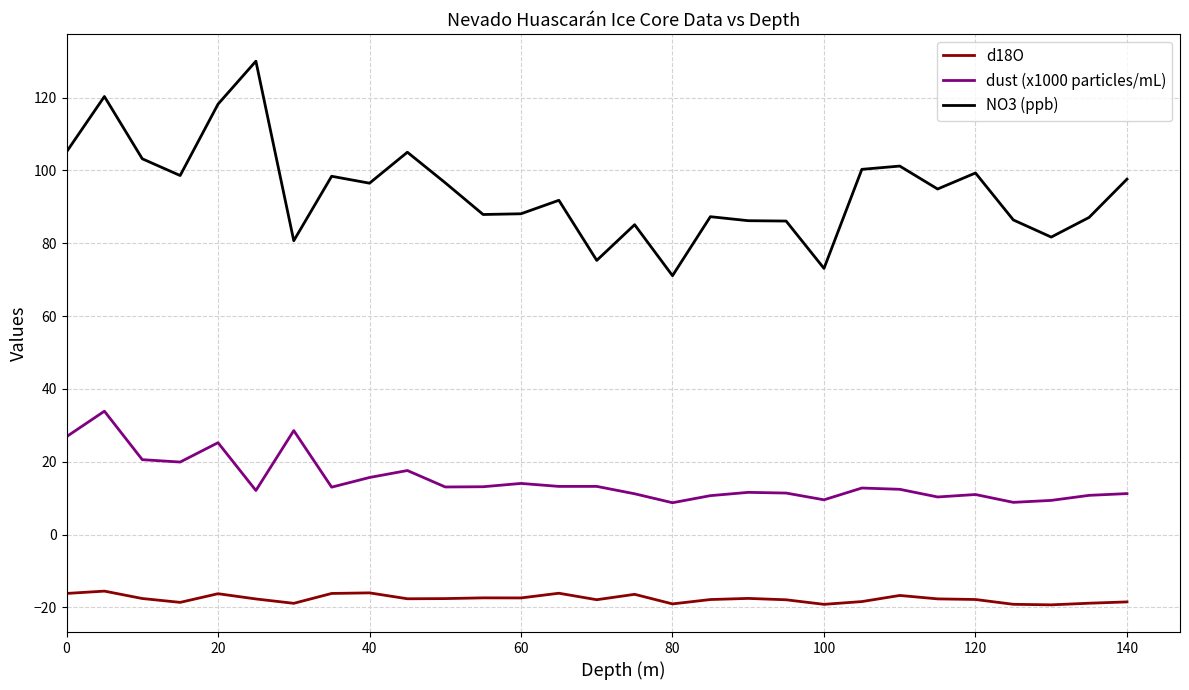

True or false: d18O and dust (x1000 particles/mL) cross at least once.

False